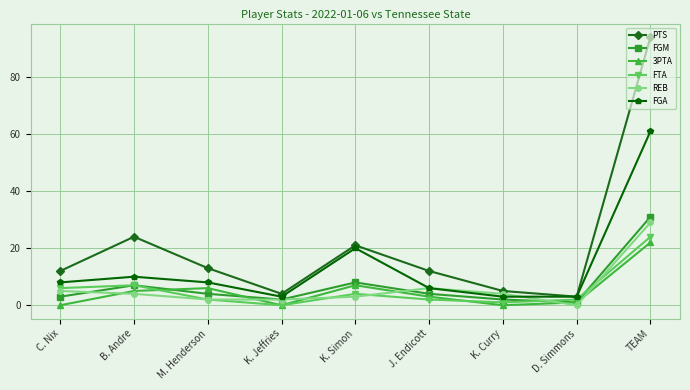

The value of PTS at D. Simmons is 3. True or false?

True